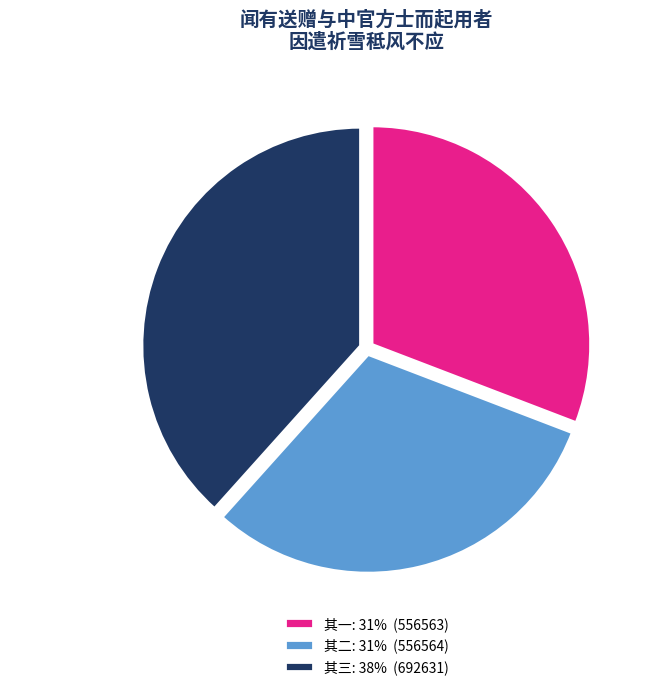

Which category has the biggest portion of the pie?

其三: 38% (692631)